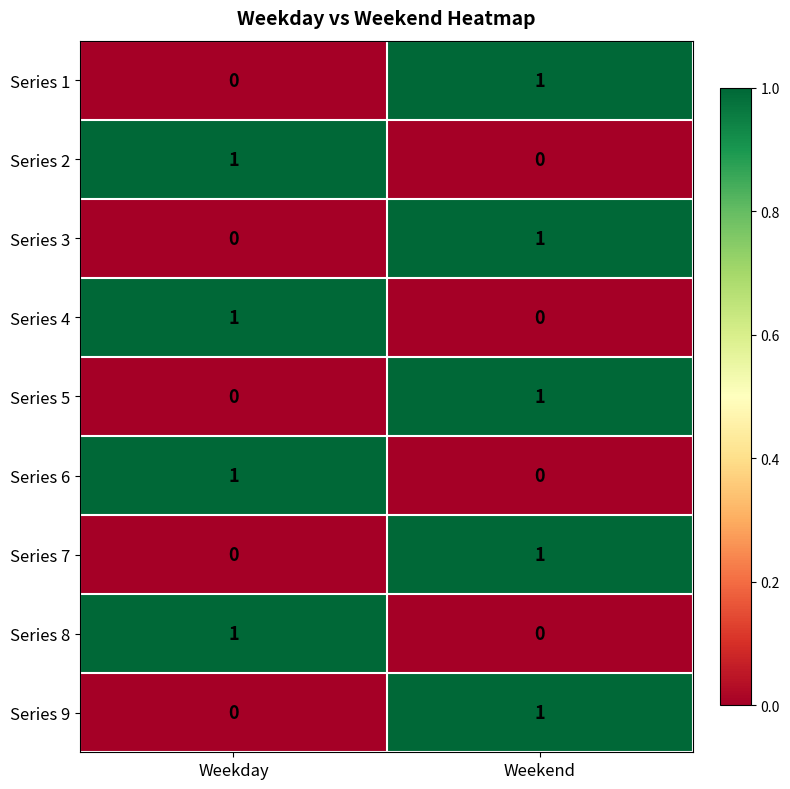

The Series 9 series shows 0 at Weekday. True or false?

True